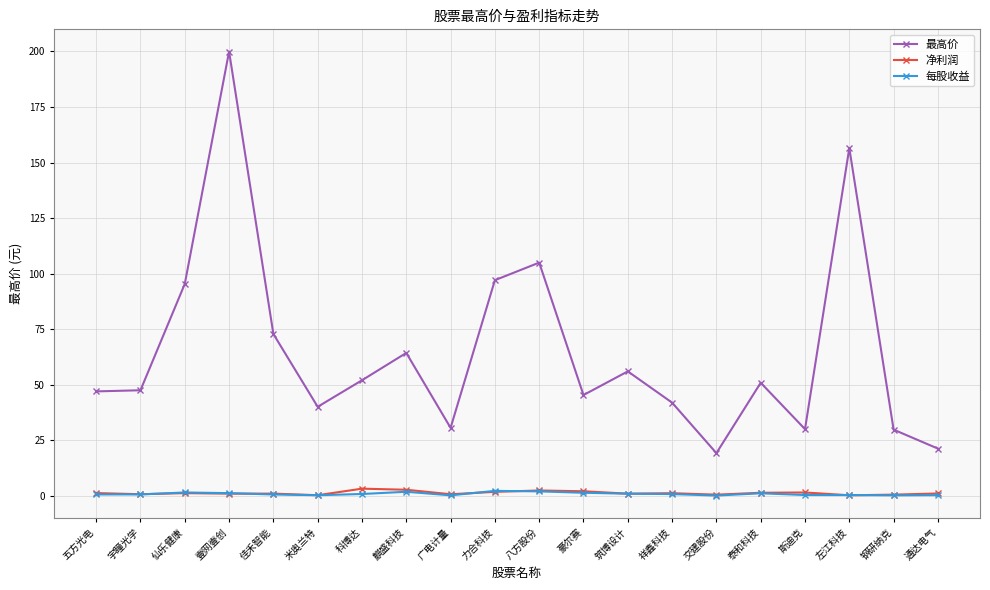

At which category does 最高价 reach its first local peak?

壹网壹创